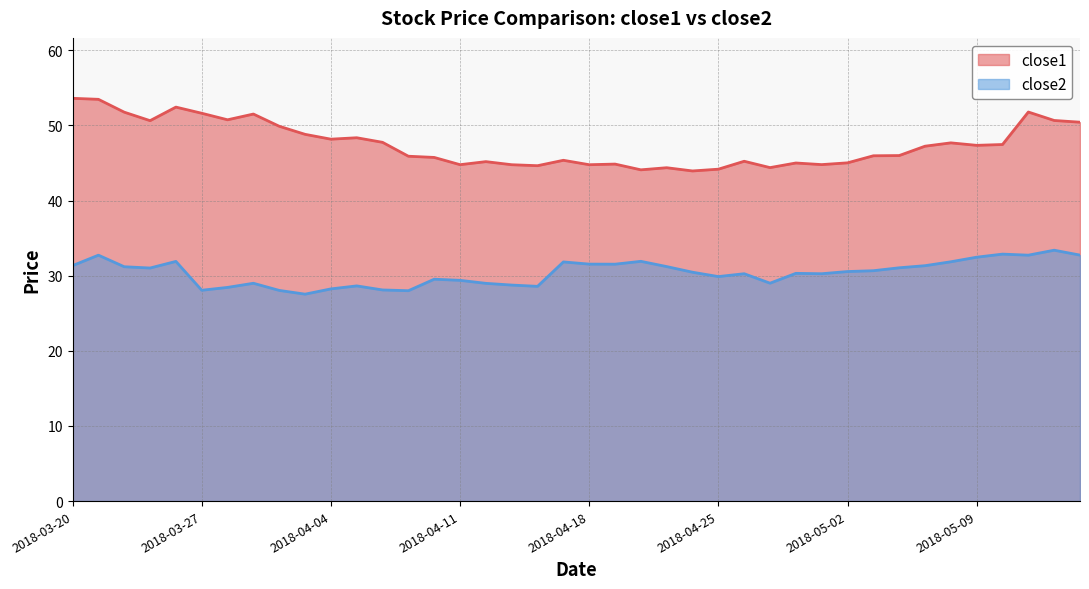

What is the value of the close1 point at the 10th from the left?

48.8